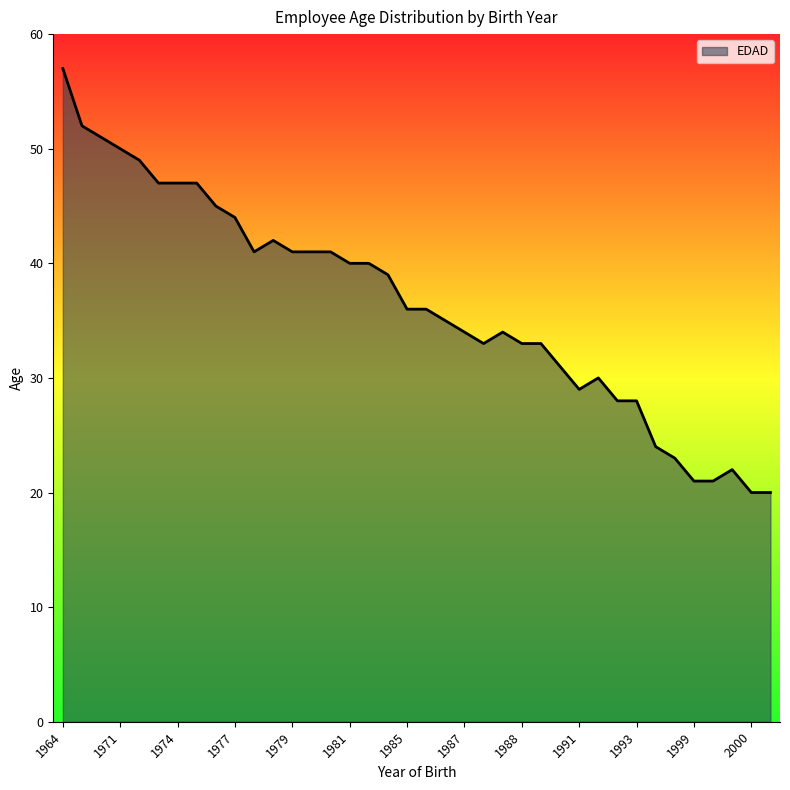

What is the greatest value displayed?

57